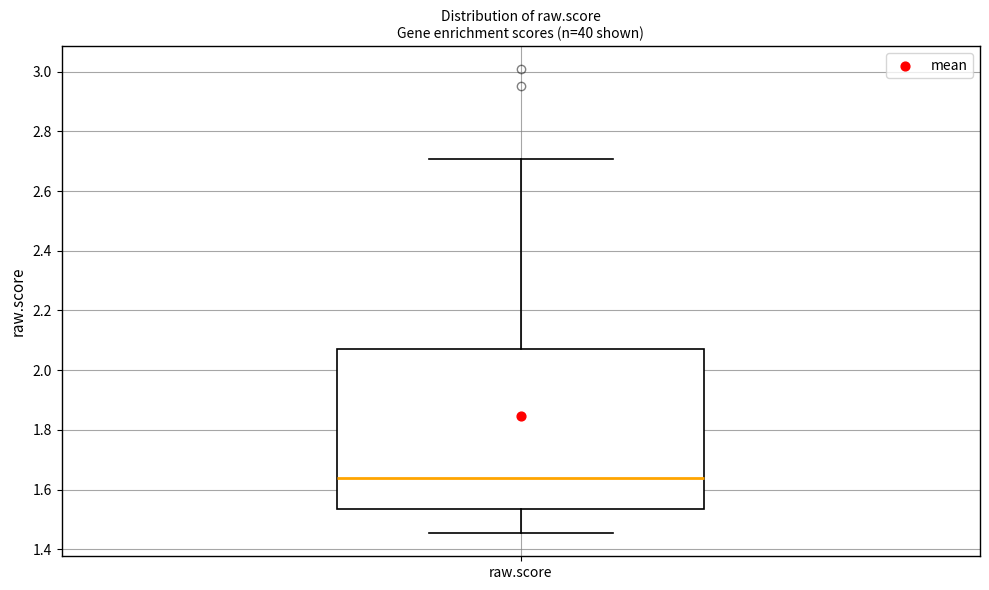

Where does the lower whisker of the box for raw.score end on the y-axis? The values are not printed on the chart, so give them approximately, as read against the axis.

1.46